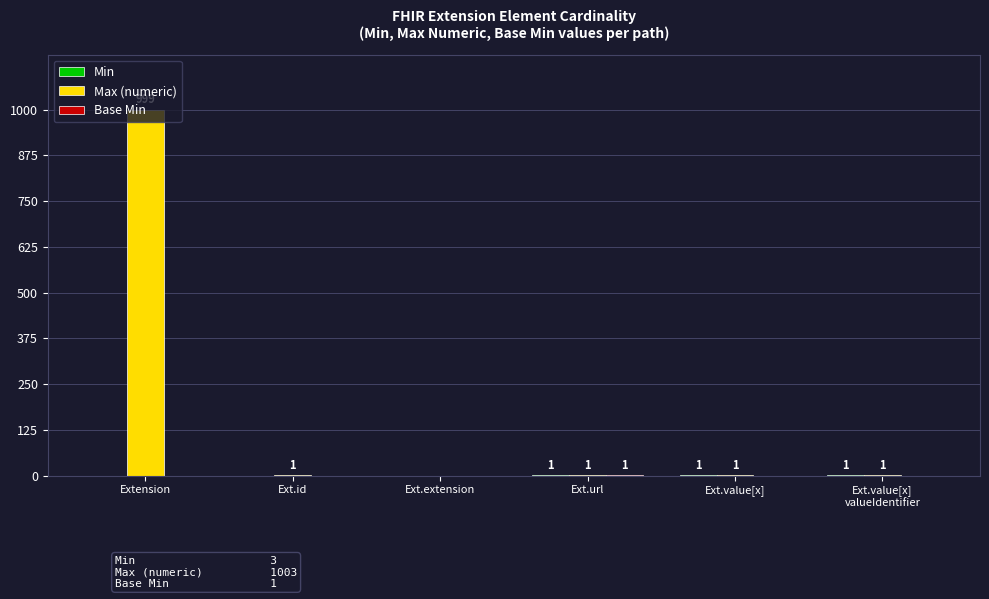

Where does the Max (numeric) series first go above 1?

Extension